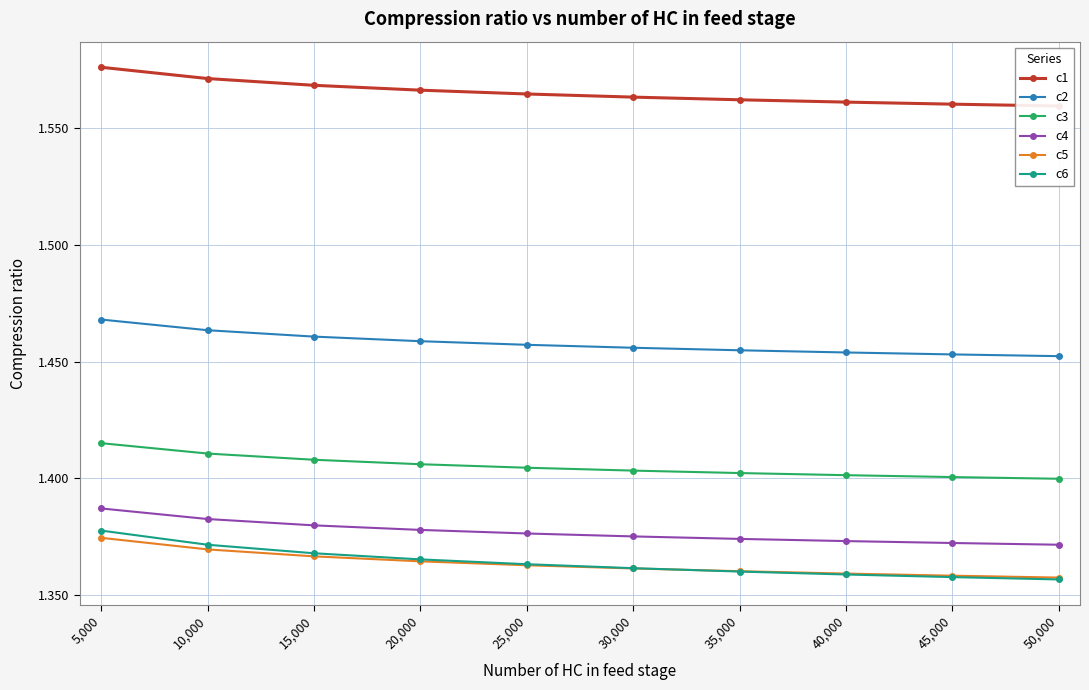

The c6 series shows 0.4 at 10,000. True or false?

False